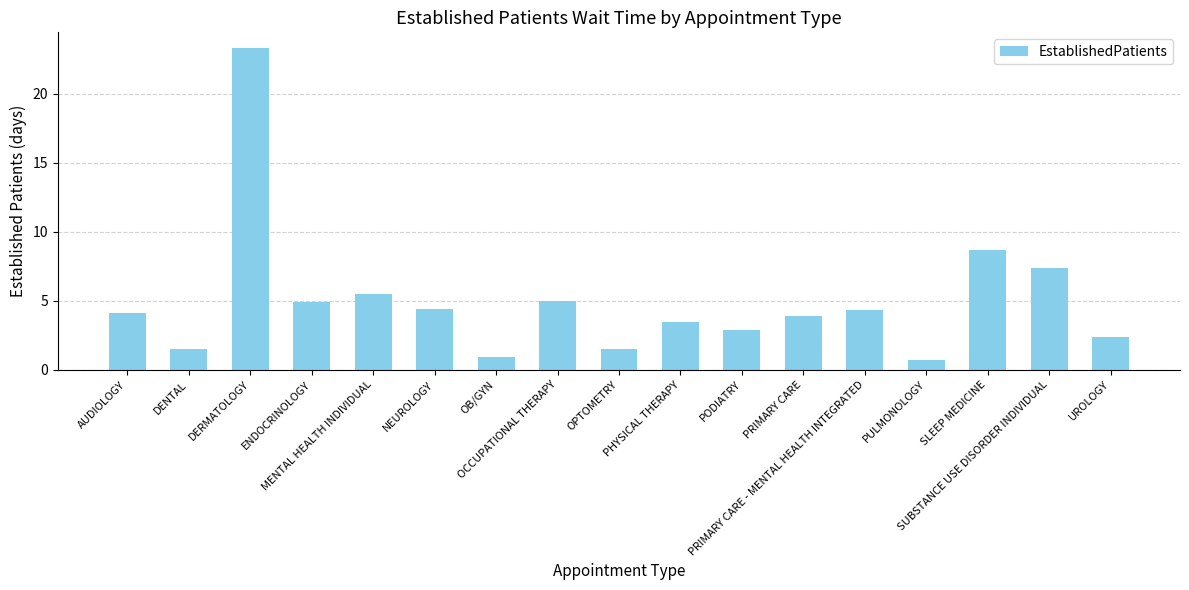

Reading right to left, extract all data points from this chart.

UROLOGY=2.4	SUBSTANCE USE DISORDER INDIVIDUAL=7.4	SLEEP MEDICINE=8.7	PULMONOLOGY=0.7	PRIMARY CARE - MENTAL HEALTH INTEGRATED=4.3	PRIMARY CARE=3.9	PODIATRY=2.9	PHYSICAL THERAPY=3.5	OPTOMETRY=1.5	OCCUPATIONAL THERAPY=5.0	OB/GYN=0.9	NEUROLOGY=4.4	MENTAL HEALTH INDIVIDUAL=5.5	ENDOCRINOLOGY=4.9	DERMATOLOGY=23.3	DENTAL=1.5	AUDIOLOGY=4.1